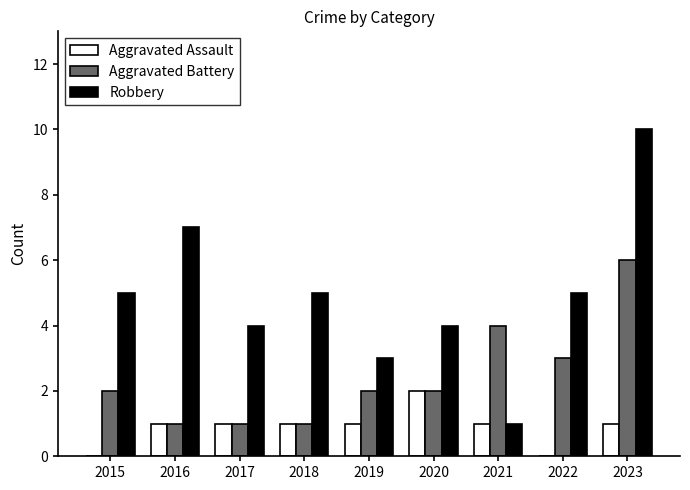

What value does the Aggravated Assault series have at 2018?

1